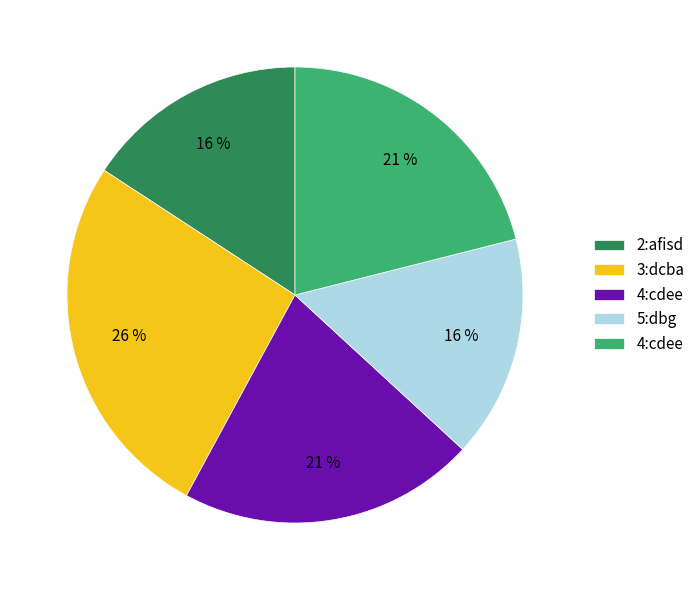

Is there a majority slice in this chart?

No